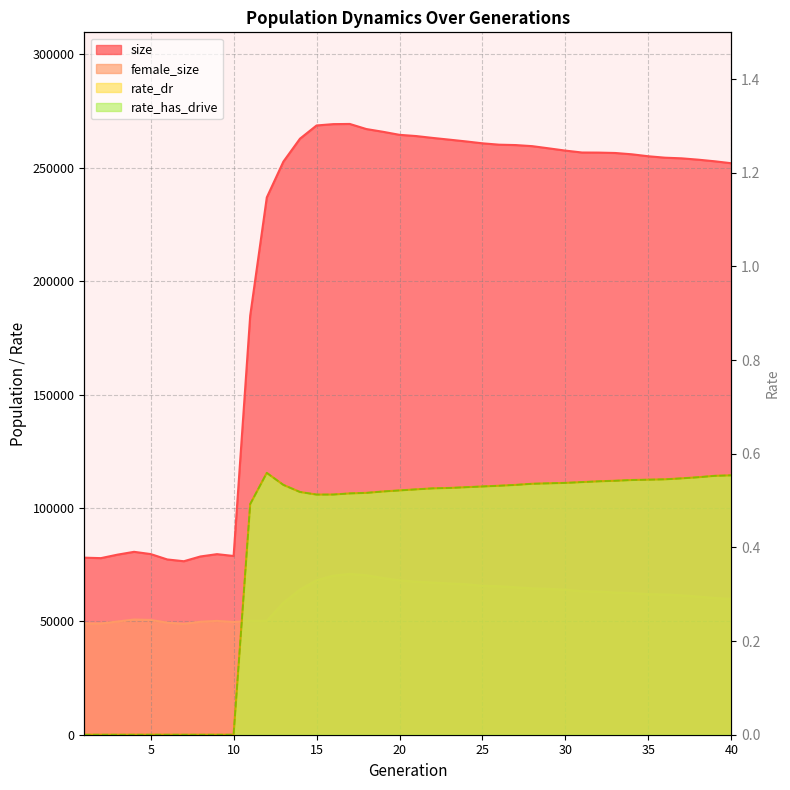

Reading right to left, extract all data points from this chart.

size: 40=252010.0	39=252873.0	38=253588.0	37=254178.0	36=254460.0	35=255088.0	34=255957.0	33=256538.0	32=256704.0	31=256742.0	30=257585.0	29=258574.0	28=259548.0	27=260028.0	26=260199.0	25=260796.0	24=261643.0	23=262420.0	22=263178.0	21=264001.0	20=264542.0	19=265886.0	18=267096.0	17=269339.0	16=269258.0	15=268666.0	14=262847.0	13=252727.0	12=236931.0	11=184797.0	10=78820.0	9=79629.0	8=78608.0	7=76505.0	6=77293.0	5=79670.0	4=80654.0	3=79405.0	2=77872.0	1=78076.0
female_size: 40=59895.0	39=60265.0	38=60902.0	37=61457.0	36=61836.0	35=61979.0	34=62474.0	33=62699.0	32=63122.0	31=63272.0	30=63939.0	29=64305.0	28=64537.0	27=65003.0	26=65485.0	25=65646.0	24=66355.0	23=66696.0	22=67094.0	21=67480.0	20=68045.0	19=69099.0	18=70305.0	17=70908.0	16=70126.0	15=68111.0	14=64004.0	13=58185.0	12=50196.0	11=50233.0	10=49714.0	9=50196.0	8=49828.0	7=48890.0	6=49420.0	5=50610.0	4=50797.0	3=49916.0	2=49056.0	1=49070.0
rate_dr: 40=0.6	39=0.6	38=0.5	37=0.5	36=0.5	35=0.5	34=0.5	33=0.5	32=0.5	31=0.5	30=0.5	29=0.5	28=0.5	27=0.5	26=0.5	25=0.5	24=0.5	23=0.5	22=0.5	21=0.5	20=0.5	19=0.5	18=0.5	17=0.5	16=0.5	15=0.5	14=0.5	13=0.5	12=0.6	11=0.5	10=0.0	9=0.0	8=0.0	7=0.0	6=0.0	5=0.0	4=0.0	3=0.0	2=0.0	1=0.0
rate_has_drive: 40=0.6	39=0.6	38=0.5	37=0.5	36=0.5	35=0.5	34=0.5	33=0.5	32=0.5	31=0.5	30=0.5	29=0.5	28=0.5	27=0.5	26=0.5	25=0.5	24=0.5	23=0.5	22=0.5	21=0.5	20=0.5	19=0.5	18=0.5	17=0.5	16=0.5	15=0.5	14=0.5	13=0.5	12=0.6	11=0.5	10=0.0	9=0.0	8=0.0	7=0.0	6=0.0	5=0.0	4=0.0	3=0.0	2=0.0	1=0.0